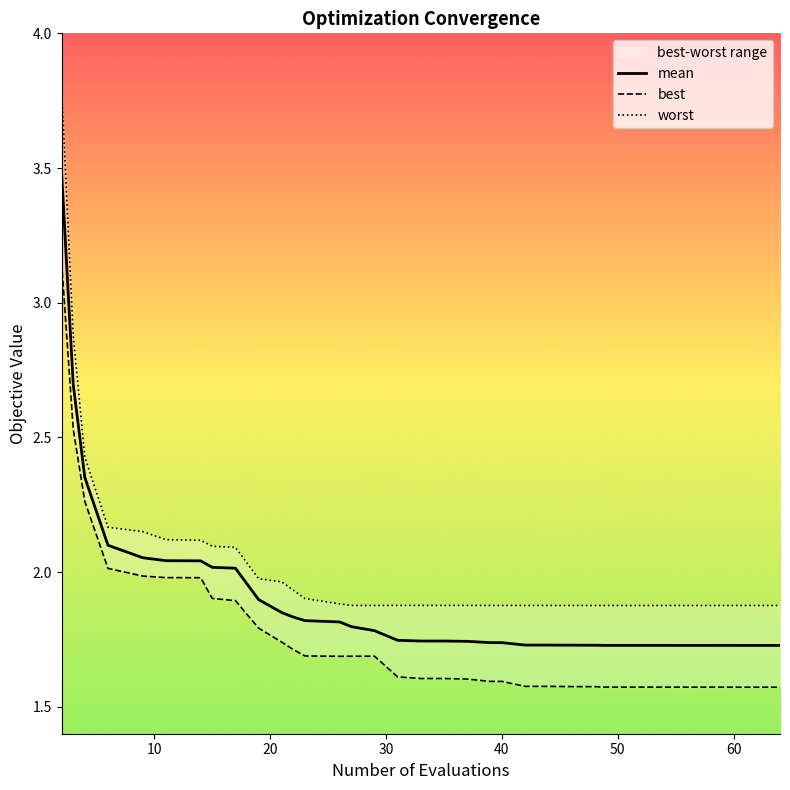

List the series in order of their overall mean, highest first.

worst, mean, best